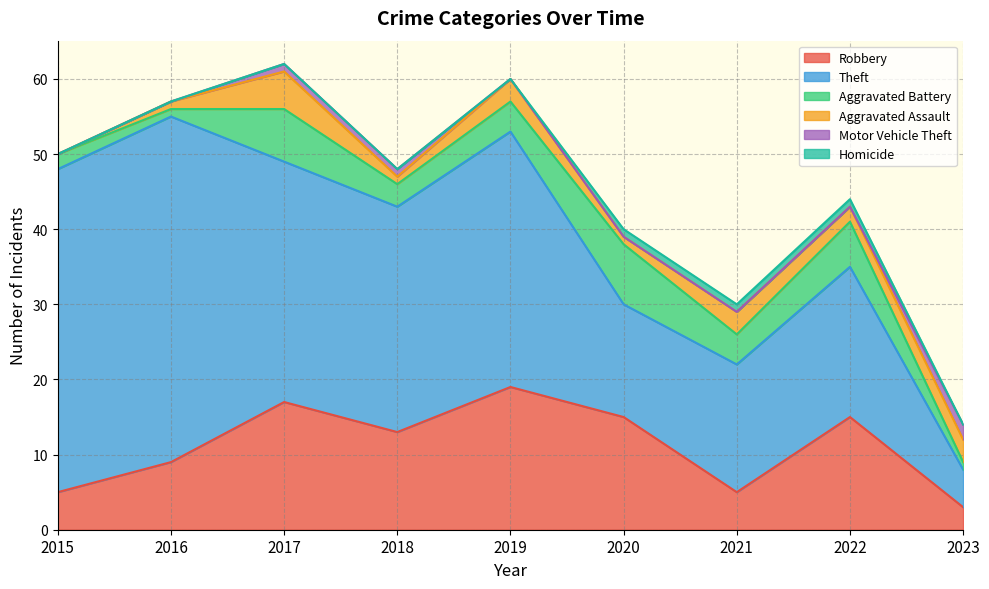

Count the number of data series in this chart.

6